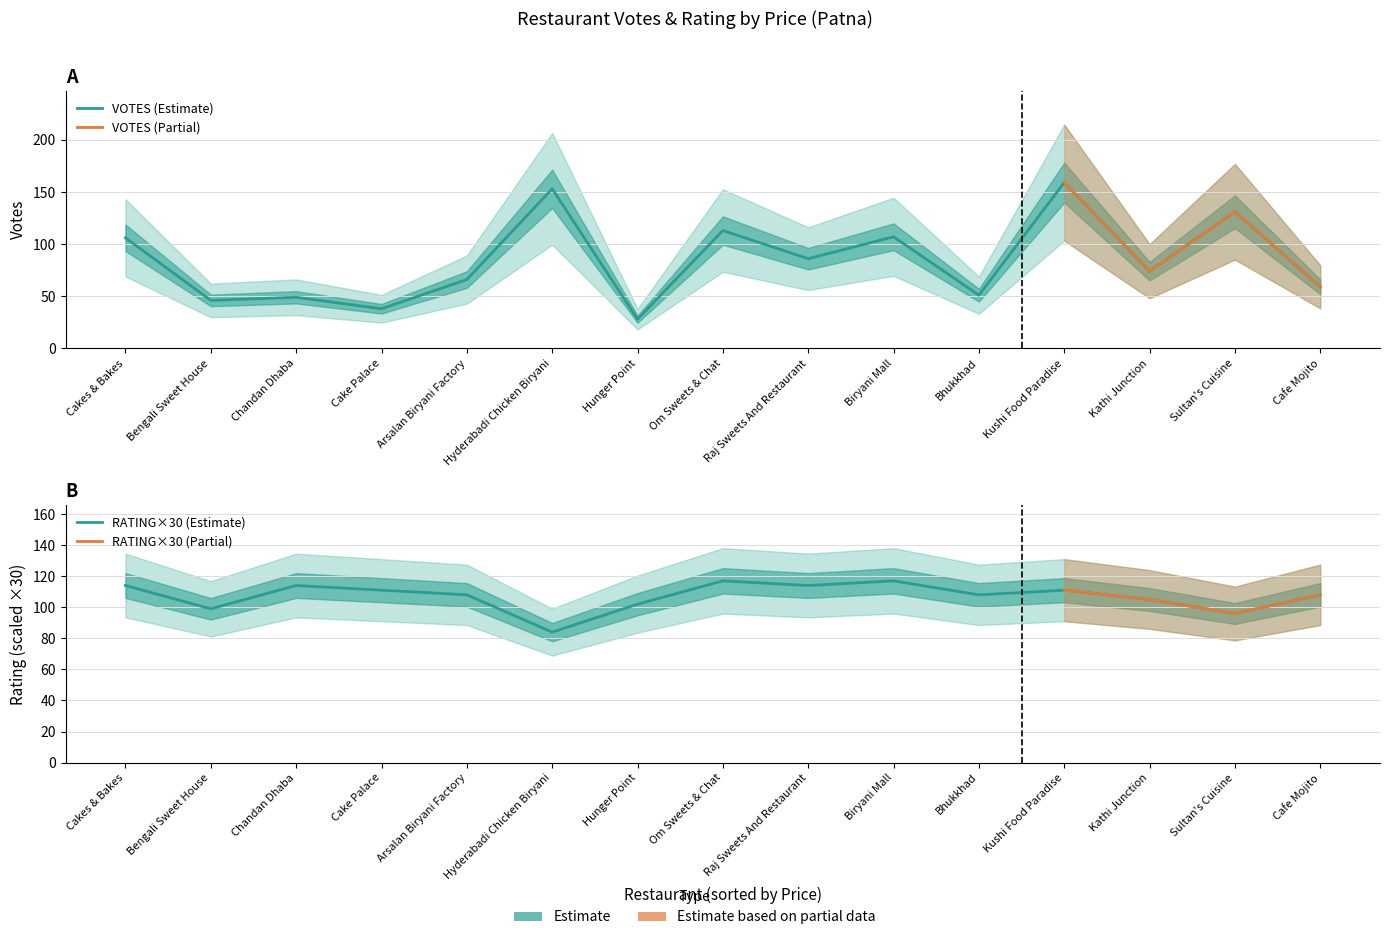

Which category has the lowest value in the VOTES series?

Hunger Point